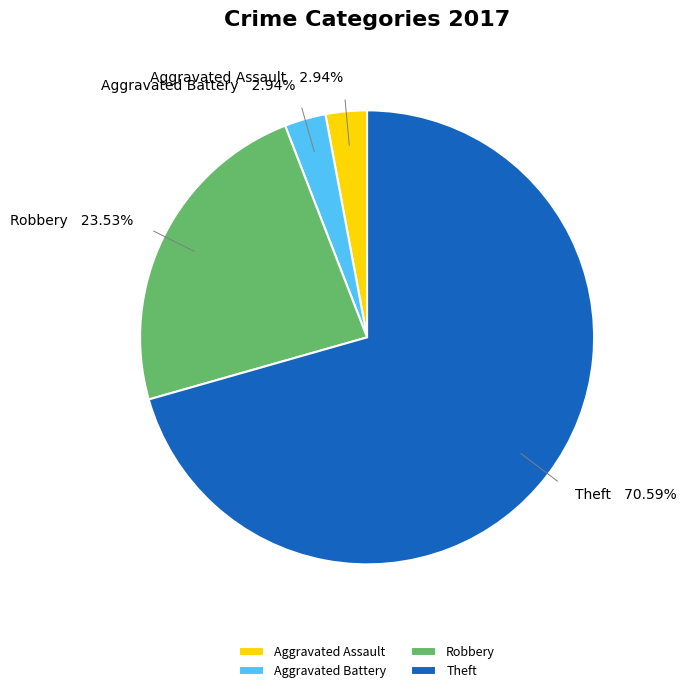

Which category has the biggest portion of the pie?

Theft